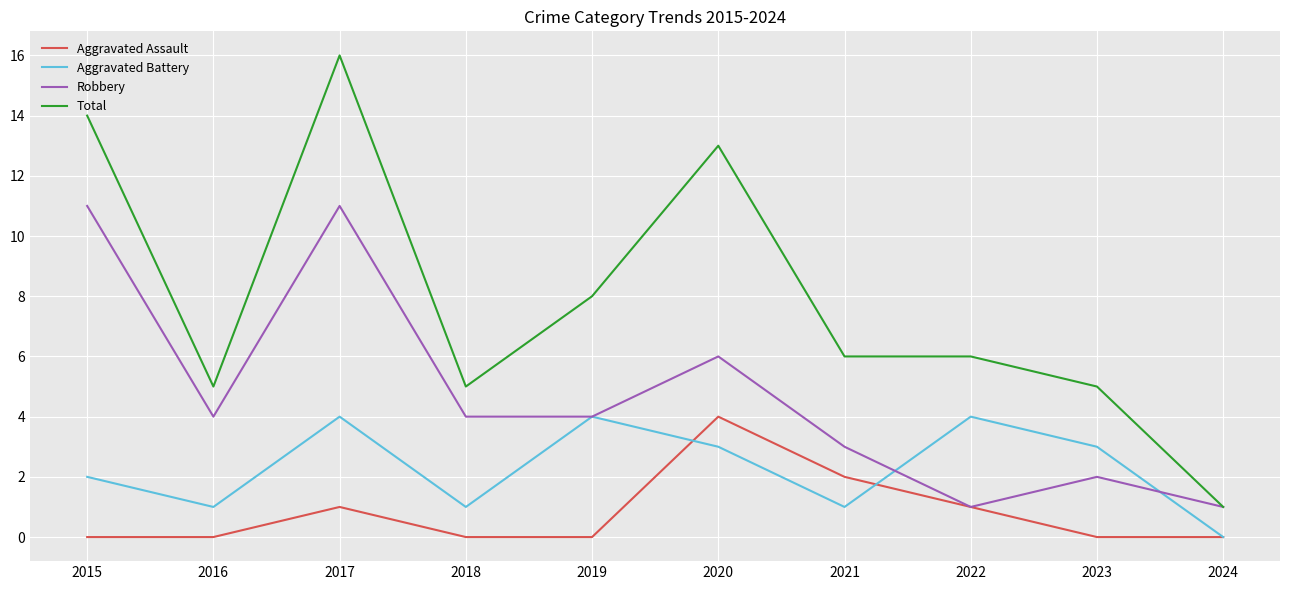

Where does the Robbery series first go above 4?

2015